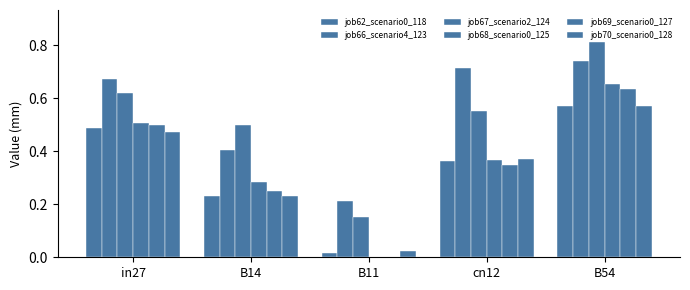

How many groups of bars are there?

5